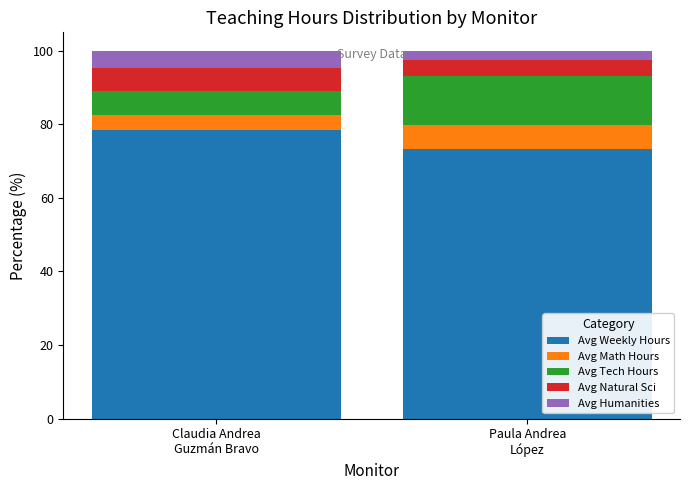

Rank the categories by Avg Weekly Hours value from lowest to highest.

Paula Andrea
López, Claudia Andrea
Guzmán Bravo